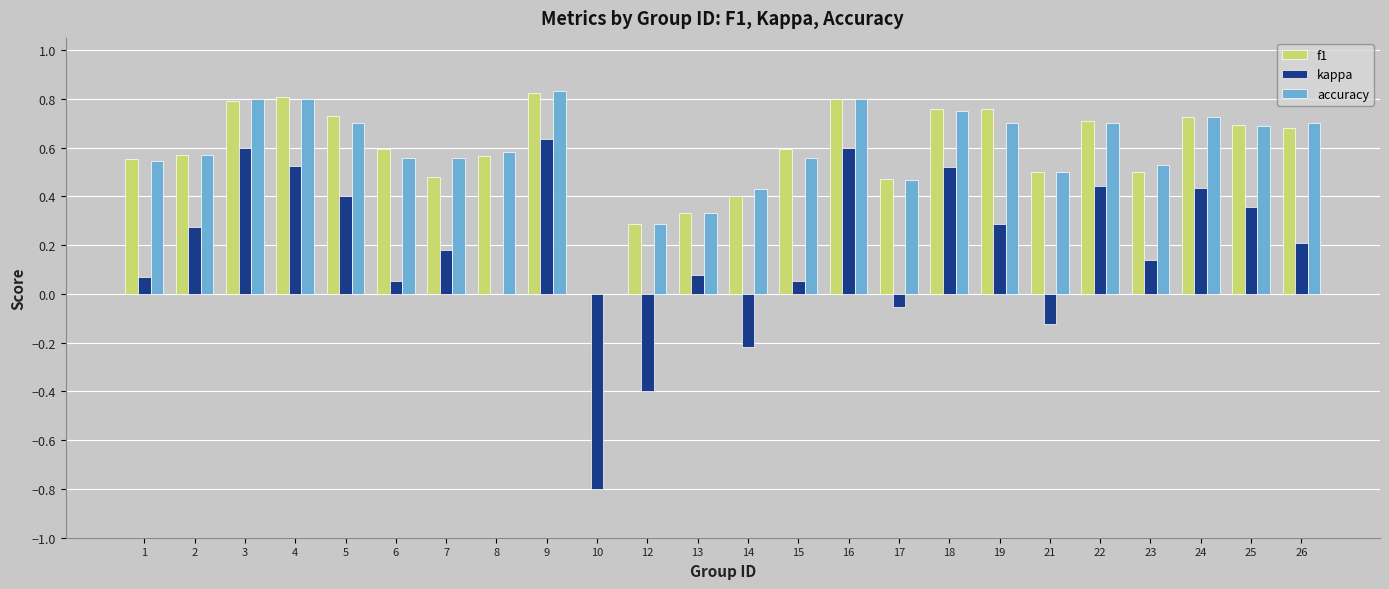

Between 10 and 16, which series saw the biggest shift?

kappa